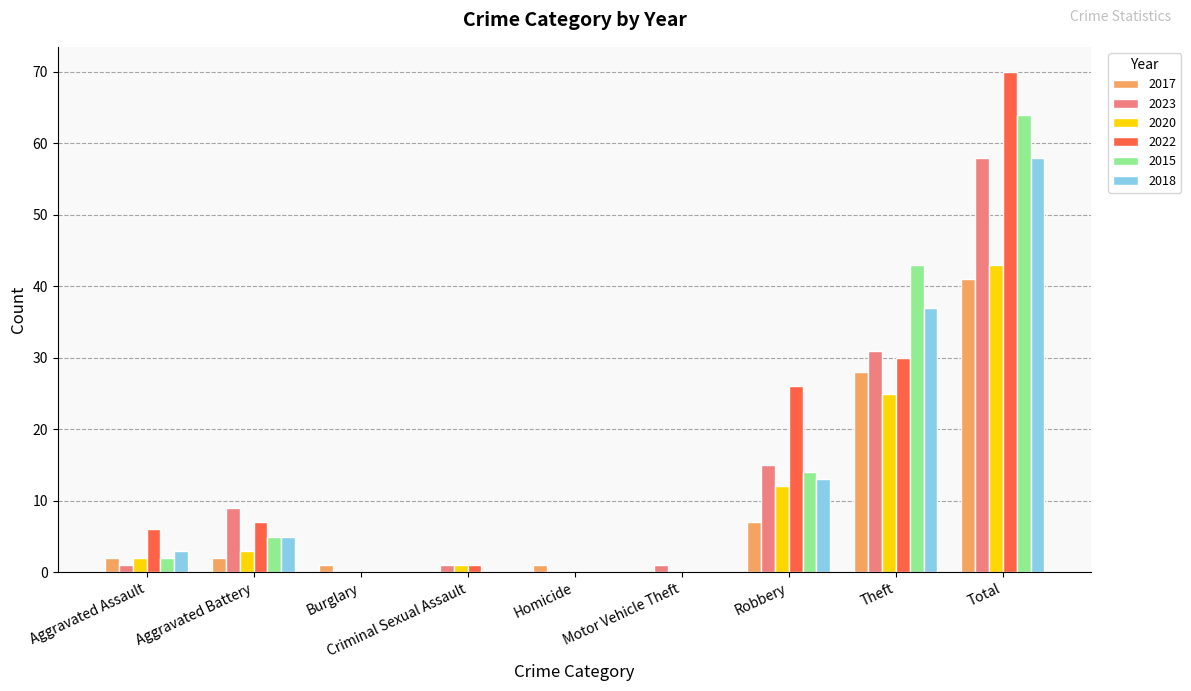

What is the average value of the 2015 series?

14